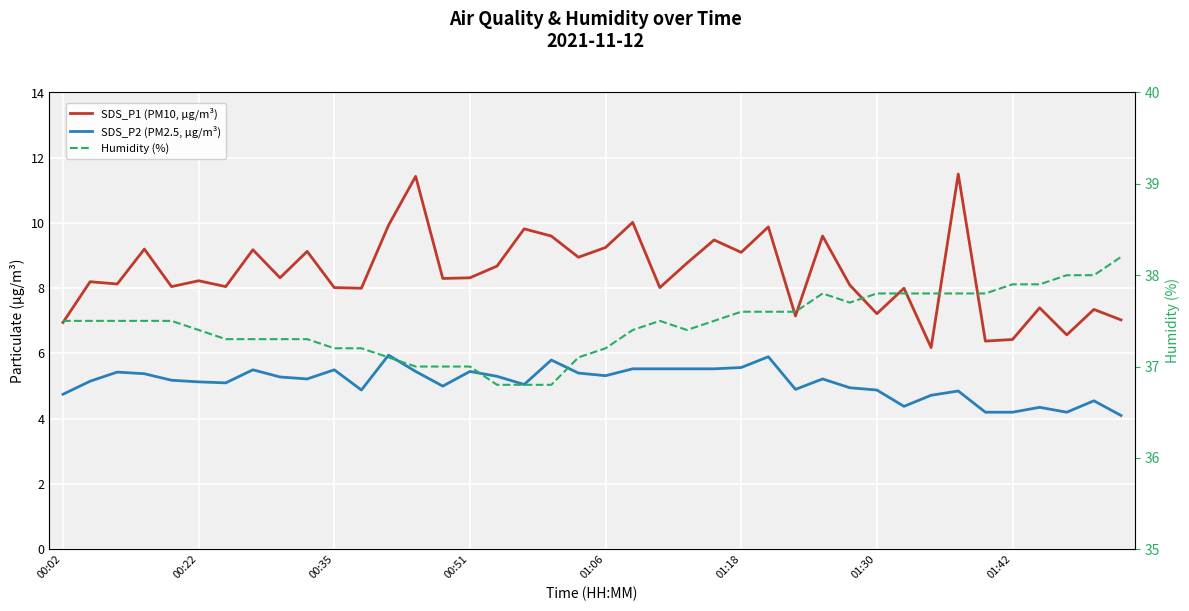

Does the chart display data point markers on the line(s)?

No